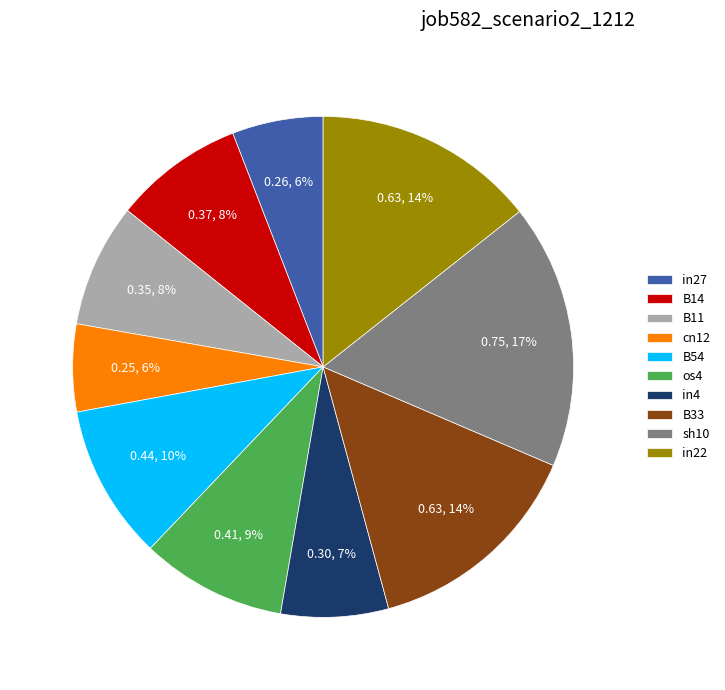

The in27 slice represents 1% of the pie. True or false?

False